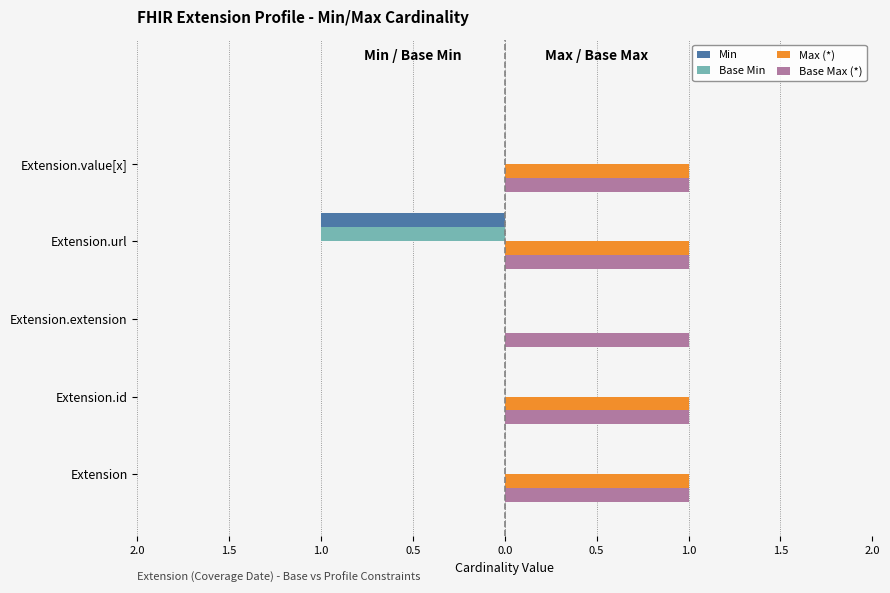

What is the value of the Base Min bar at the 4th from the left?

-1.0